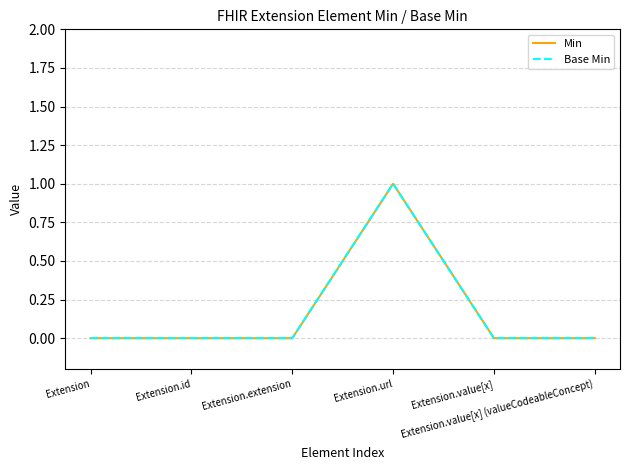

At how many categories does at least one series exceed 0?

1